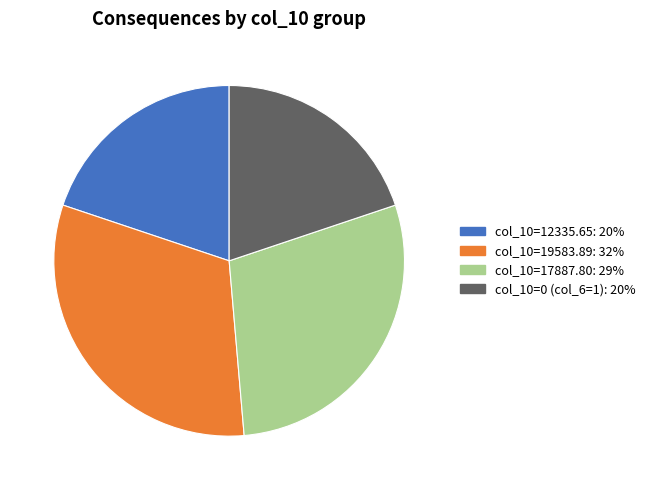

Is there a majority slice in this chart?

No